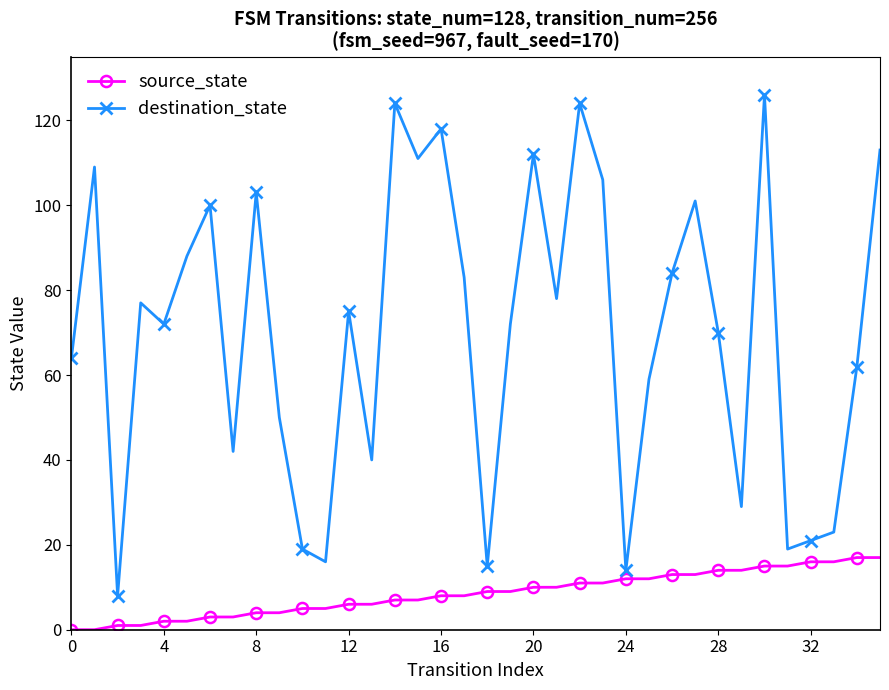

Does the chart have visible grid lines?

No